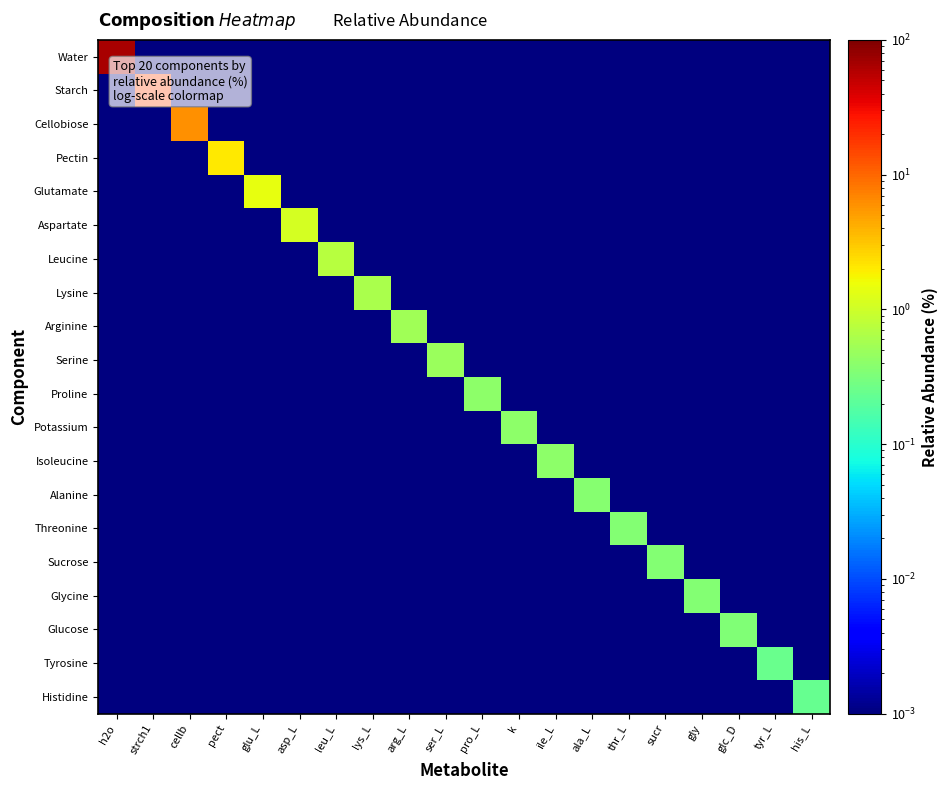

Which has a higher value, k or h2o?

h2o